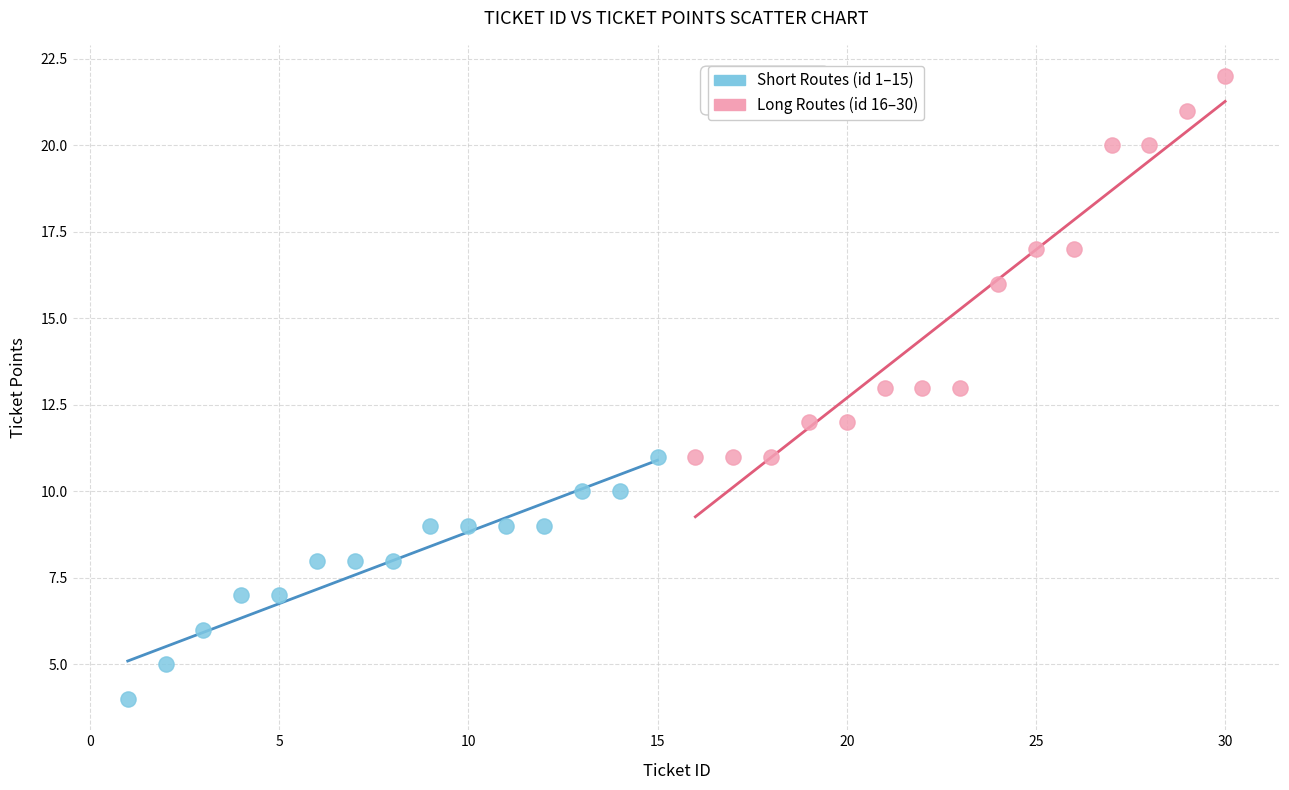

Which series has the widest spread of Y values?

Long Routes (id 16–30)